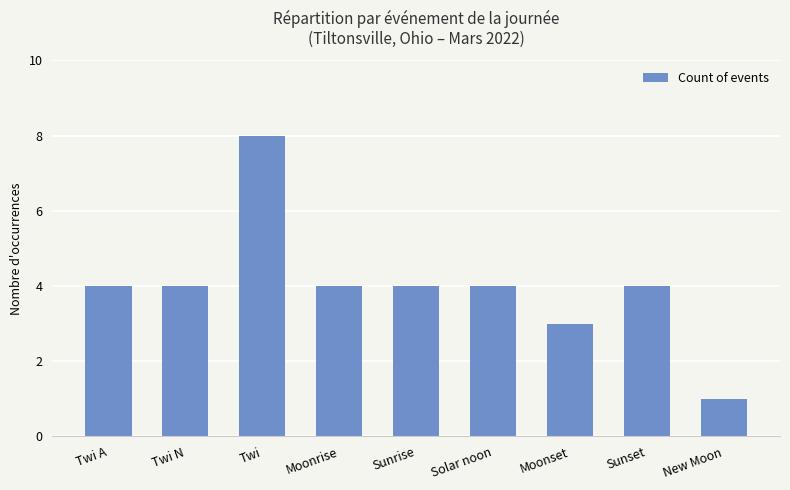

How many data points does each series have?

9